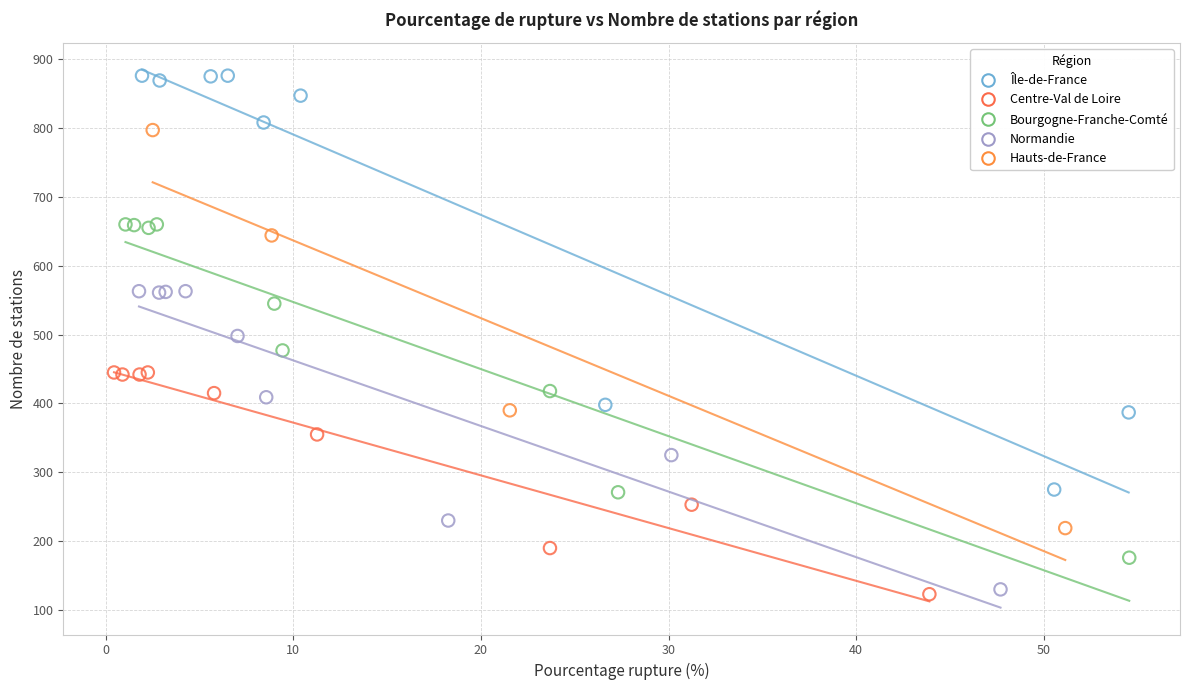

What are all the series names shown in the legend?

Île-de-France, Centre-Val de Loire, Bourgogne-Franche-Comté, Normandie, Hauts-de-France